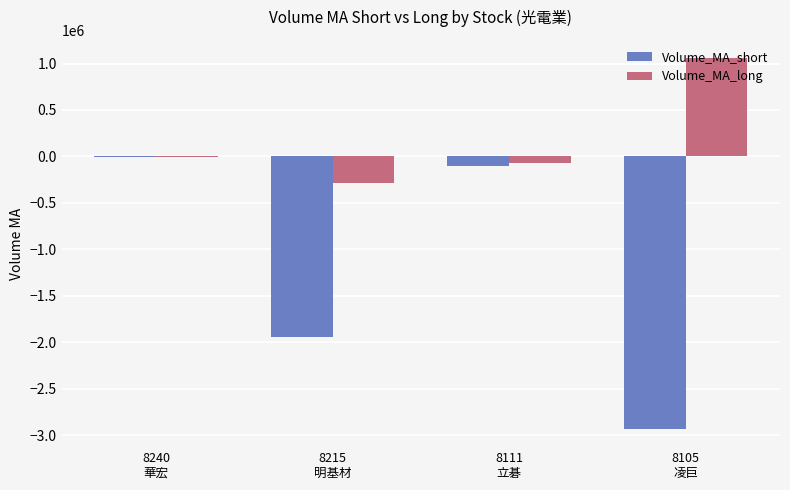

Reading left to right, list all the values displayed in this chart.

Volume_MA_short: 8240
華宏=-668.2	8215
明基材=-1941065.4	8111
立碁=-103100.8	8105
凌巨=-2927557.8
Volume_MA_long: 8240
華宏=-528.6	8215
明基材=-284923.4	8111
立碁=-72466.0	8105
凌巨=1055009.5